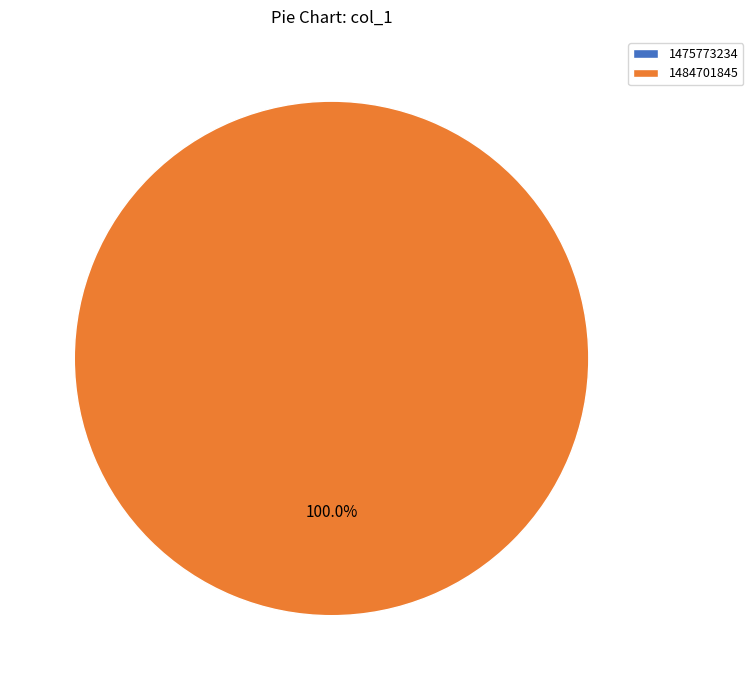

Is it true that 1475773234 is 1% of the pie?

False